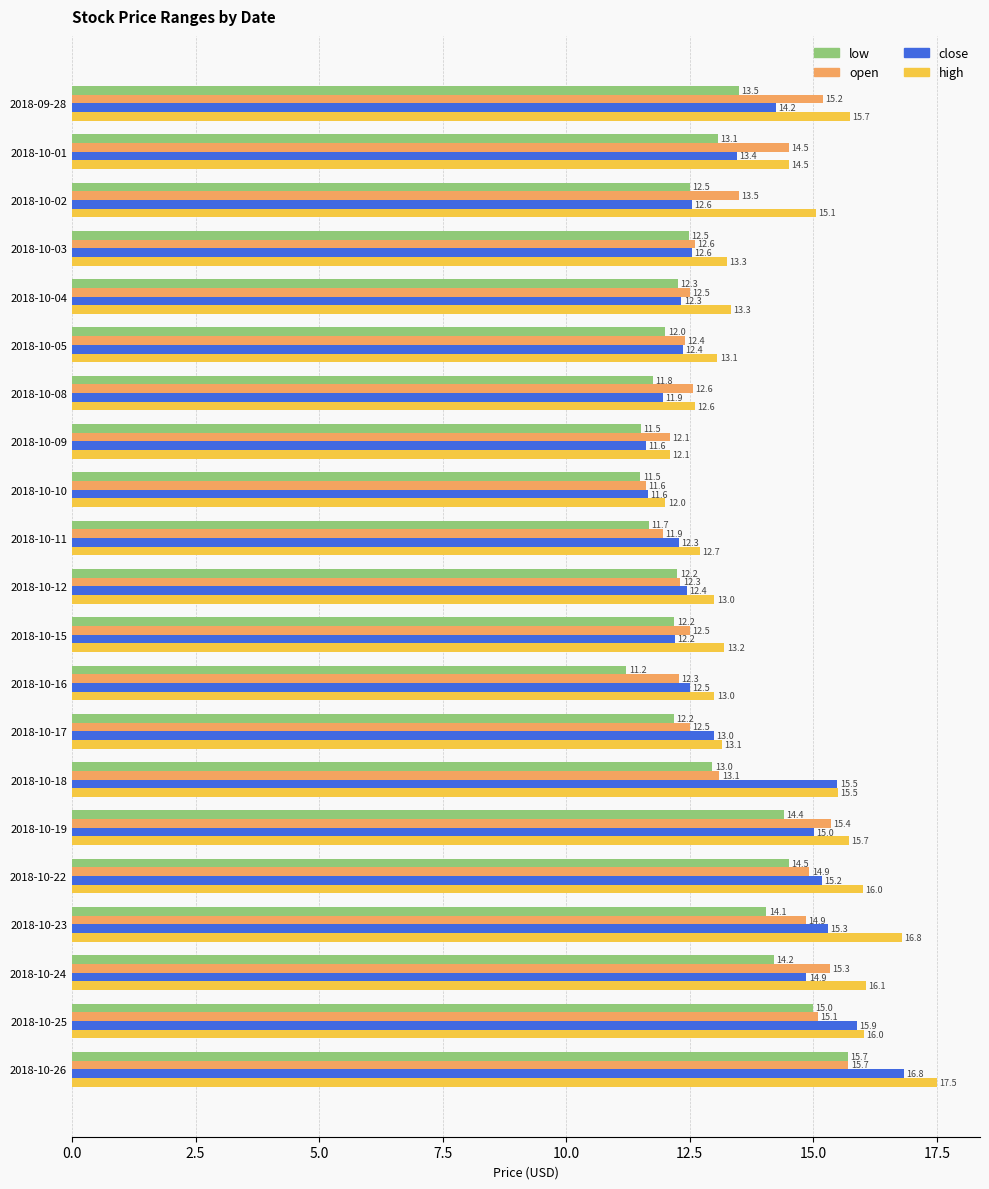

Which series changed the most between 2018-10-10 and 2018-10-24?

high